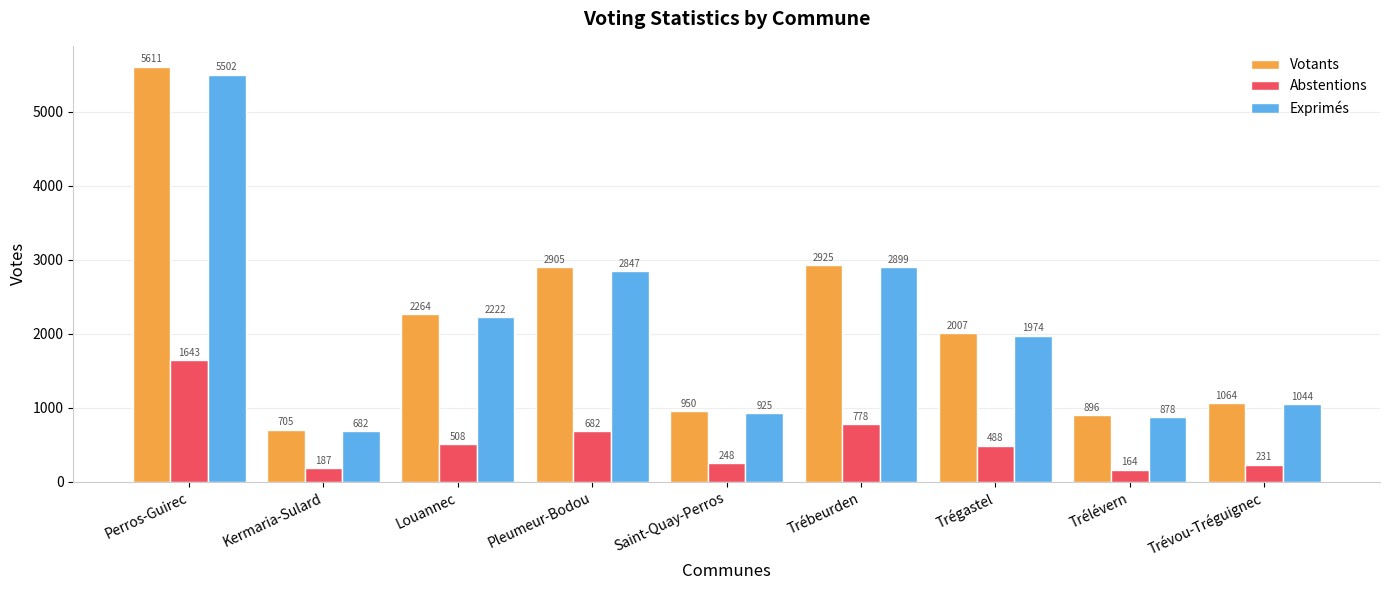

What is the difference between the second highest and minimum values in the Abstentions series?

614